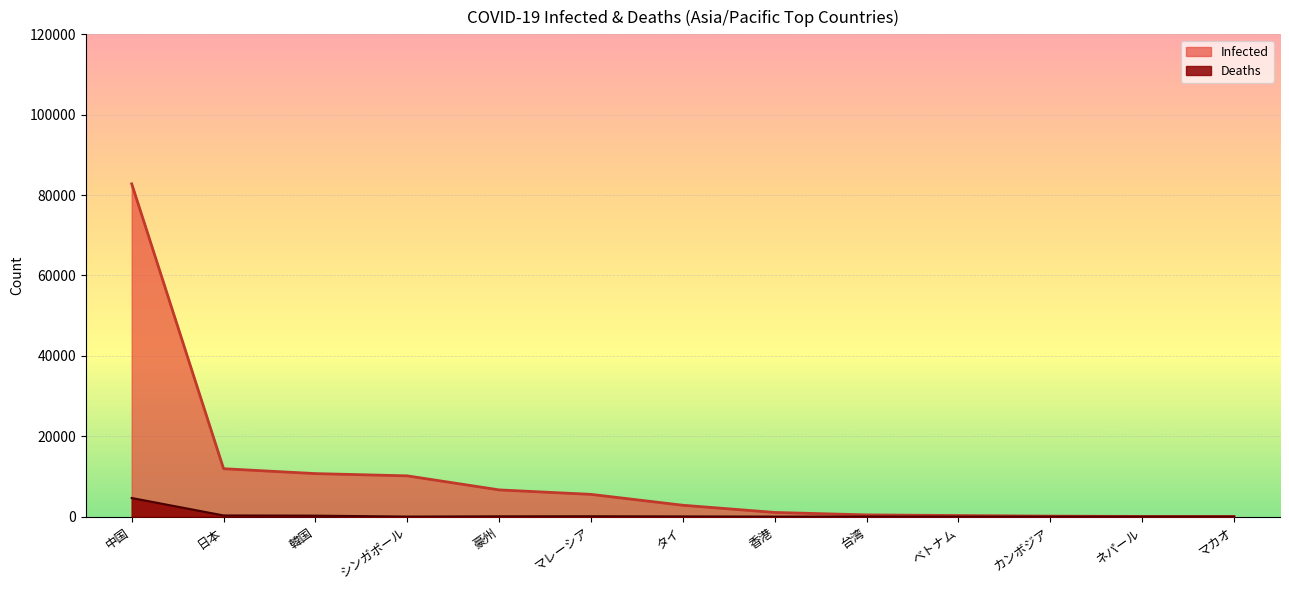

Which series has the largest range (max minus min)?

Infected